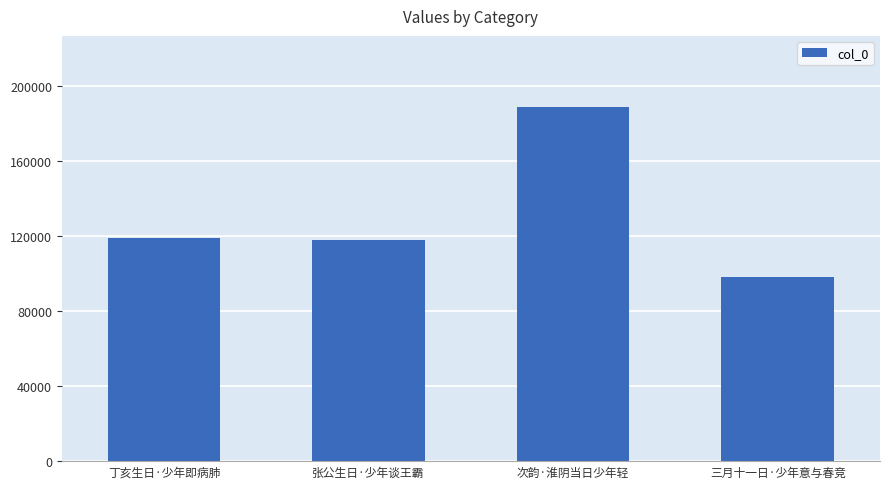

Between 三月十一日·少年意与春竞 and 张公生日·少年谈王霸, which is larger?

张公生日·少年谈王霸